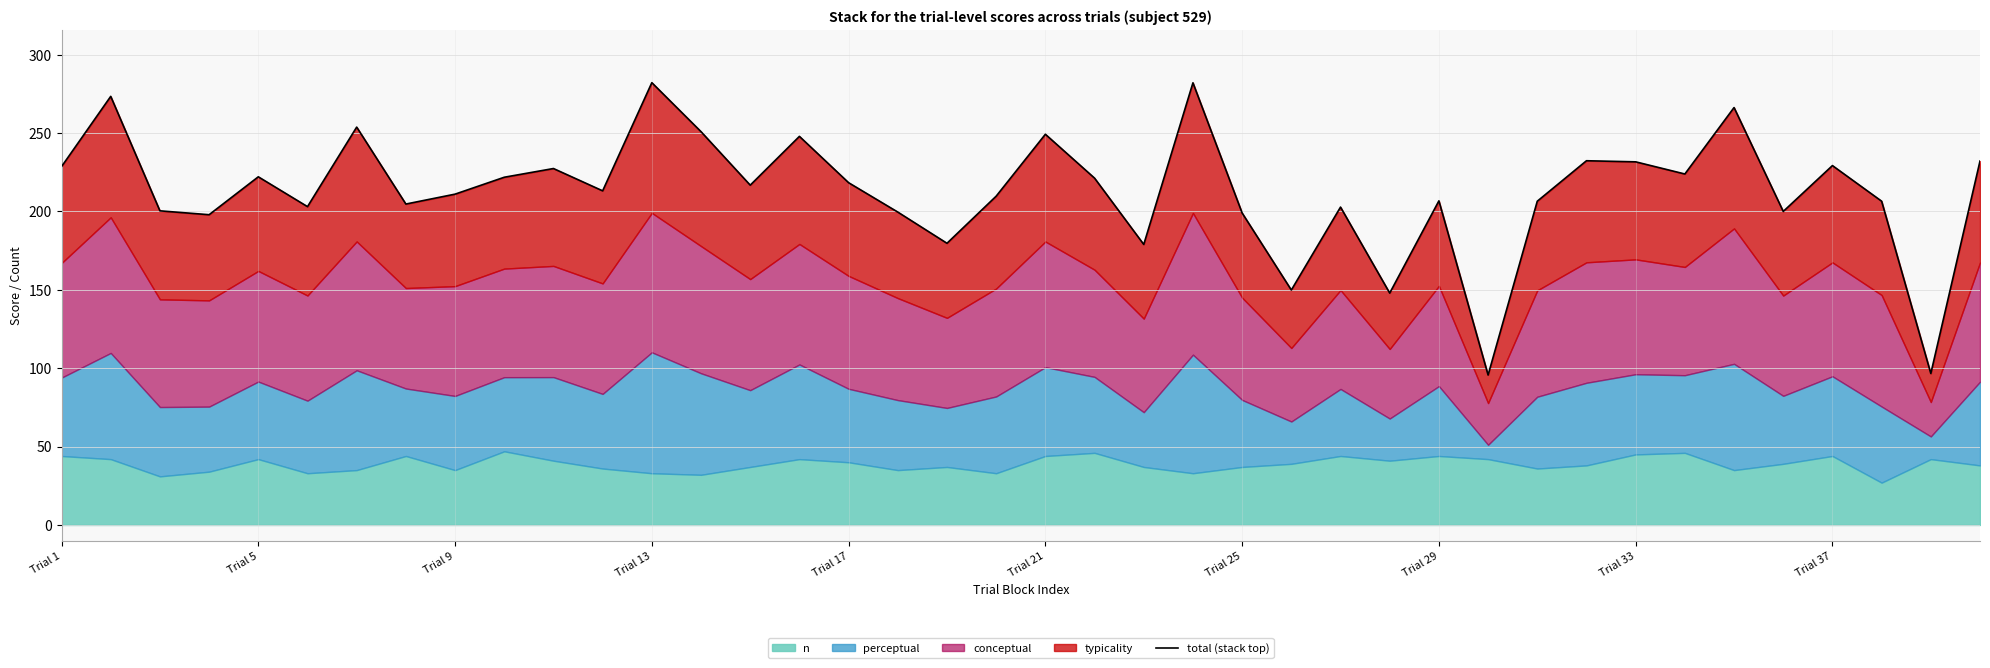

Where is the data nearest to the value 188?

18